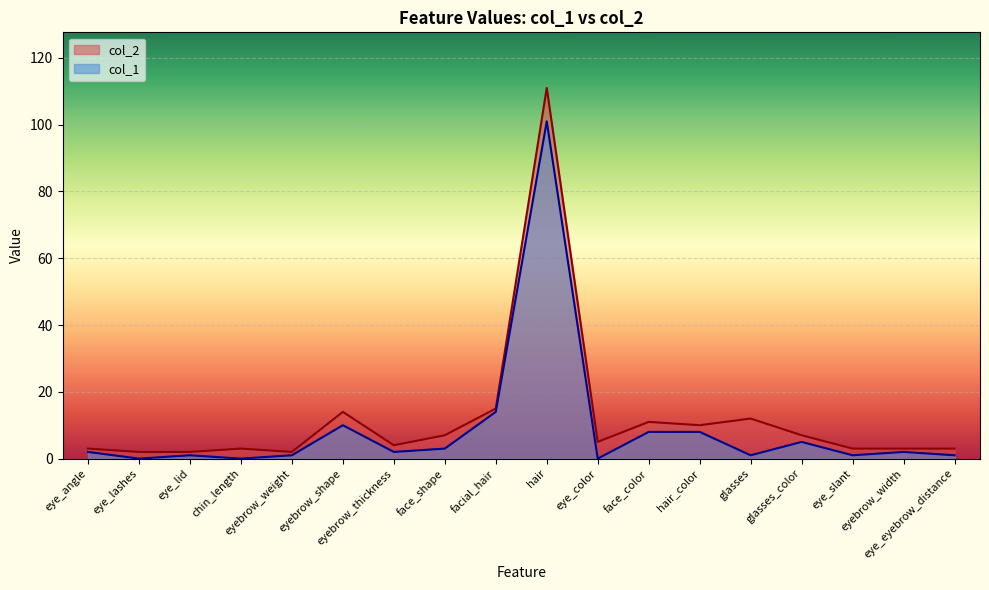

What are all the series names shown in the legend?

col_2, col_1